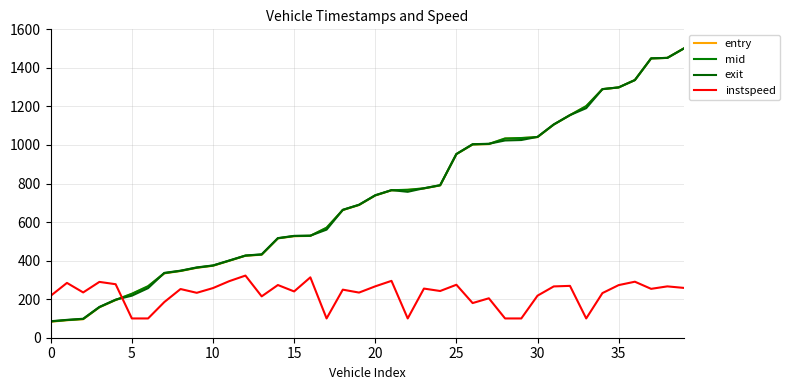

What is the average value of the exit series?

723.6